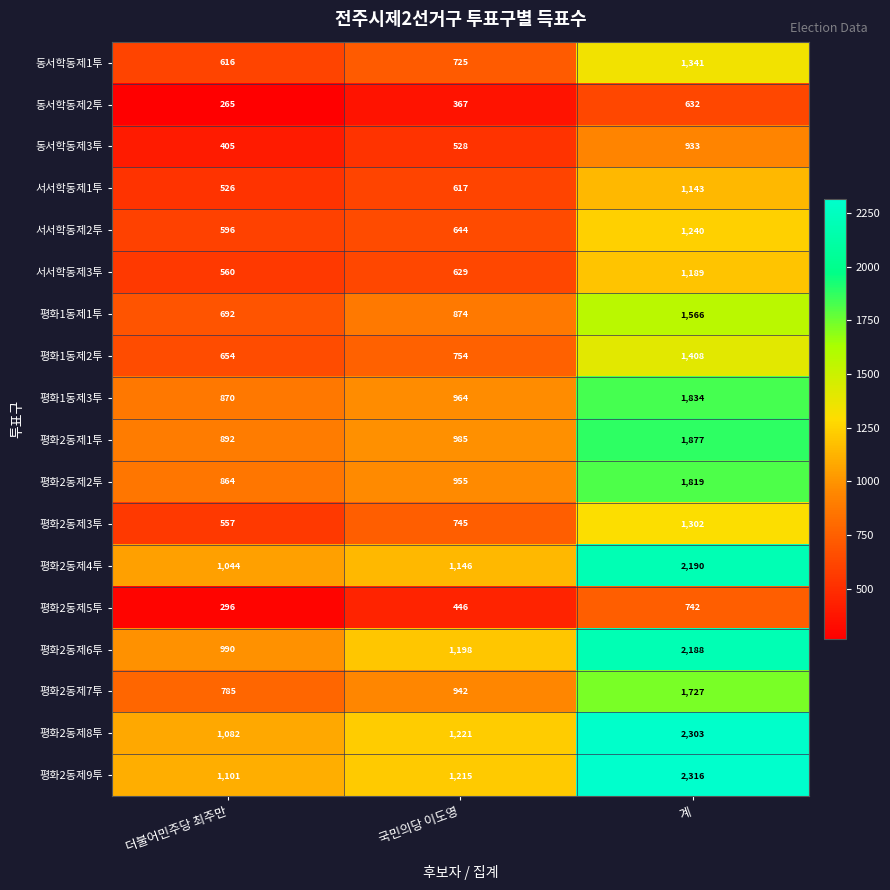

Which category has the lowest value in the 평화2동제8투 series?

더불어민주당 최주만